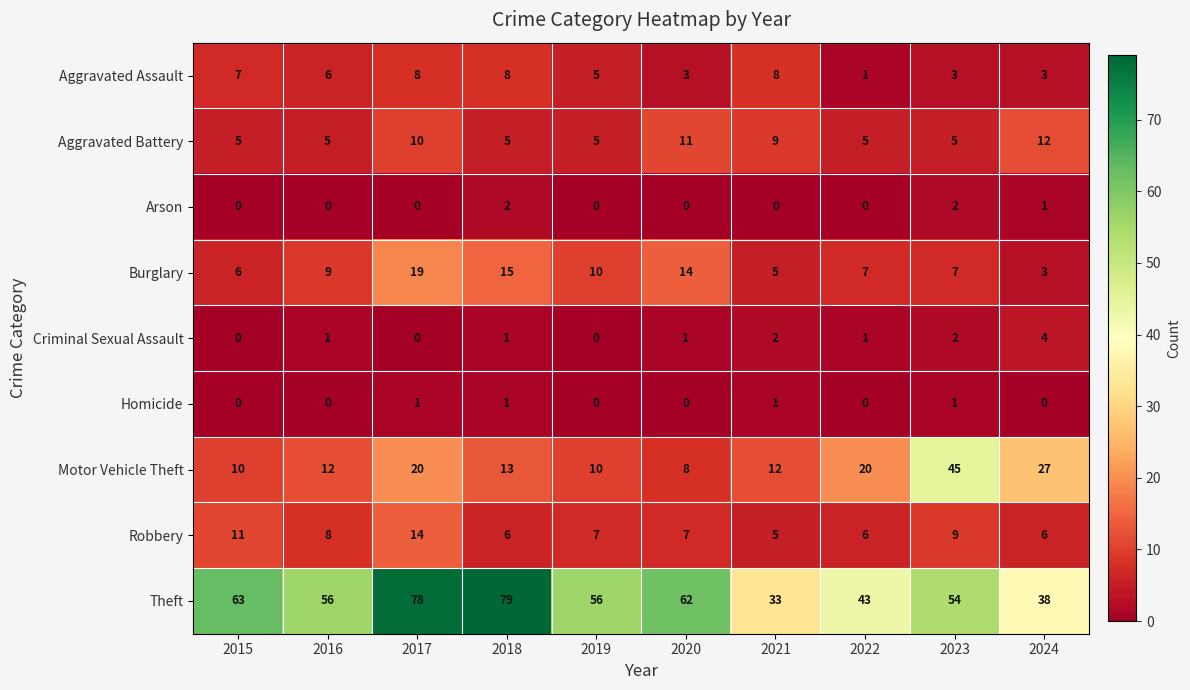

List the series in order of their peak value, highest first.

Theft, Motor Vehicle Theft, Burglary, Robbery, Aggravated Battery, Aggravated Assault, Criminal Sexual Assault, Arson, Homicide